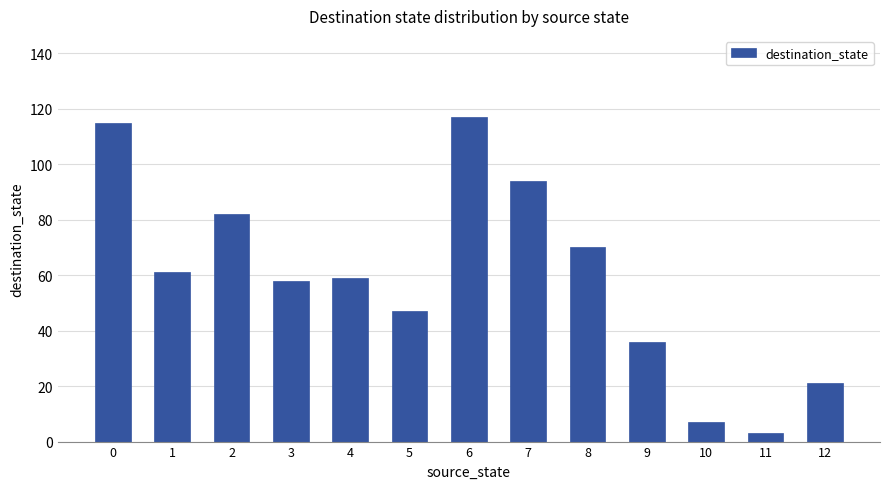

What is the value of the 9th bar from the left?

70